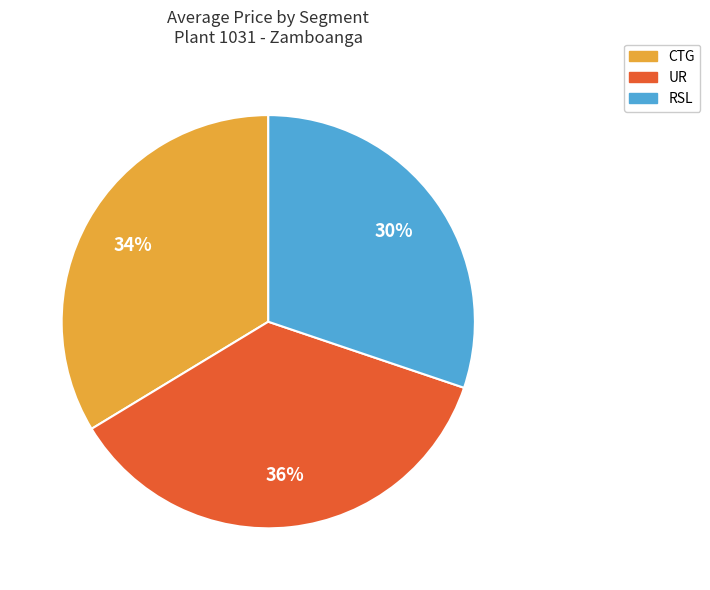

Which category has the smallest portion of the pie?

RSL